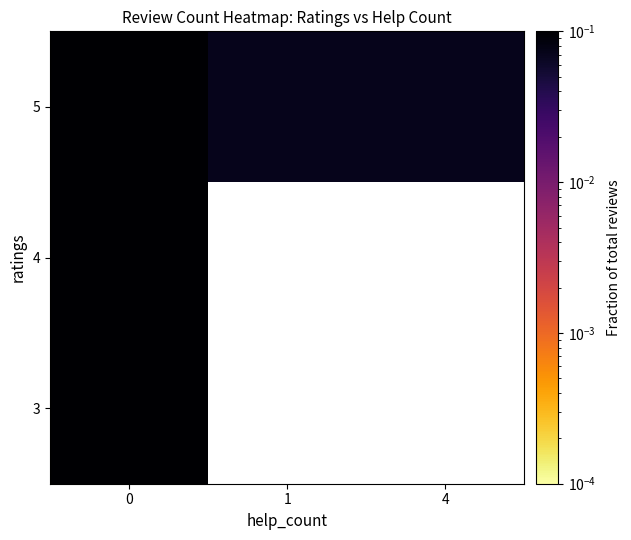

What is the spread (max minus min) of values at 0?

0.4